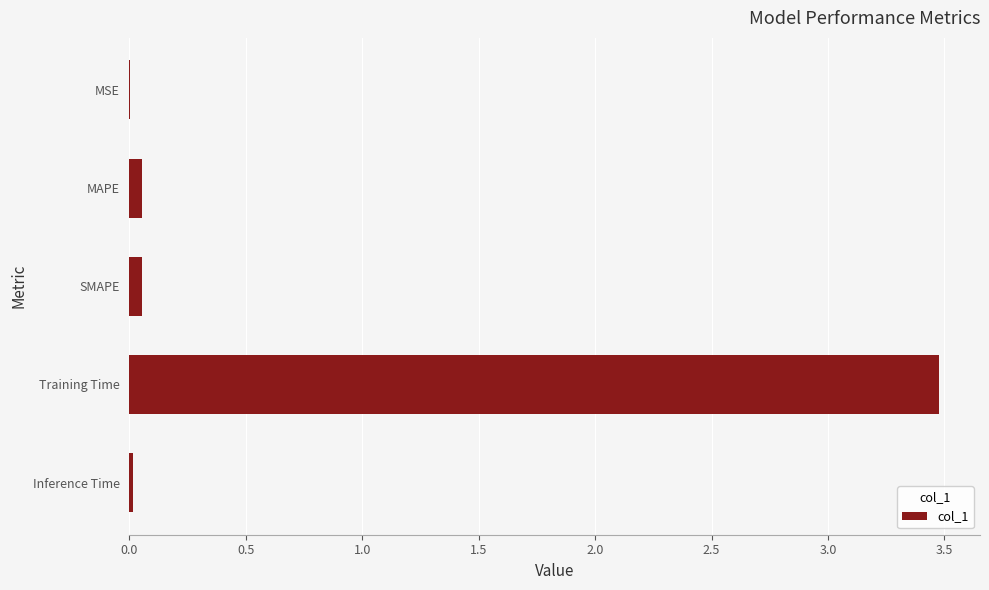

What is the sum of all values?

3.6